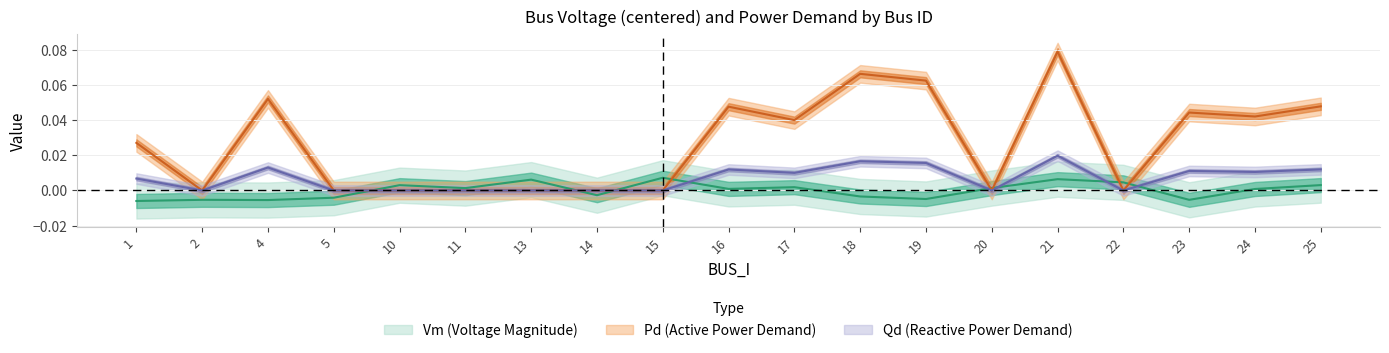

How many categories are shown in the chart?

19